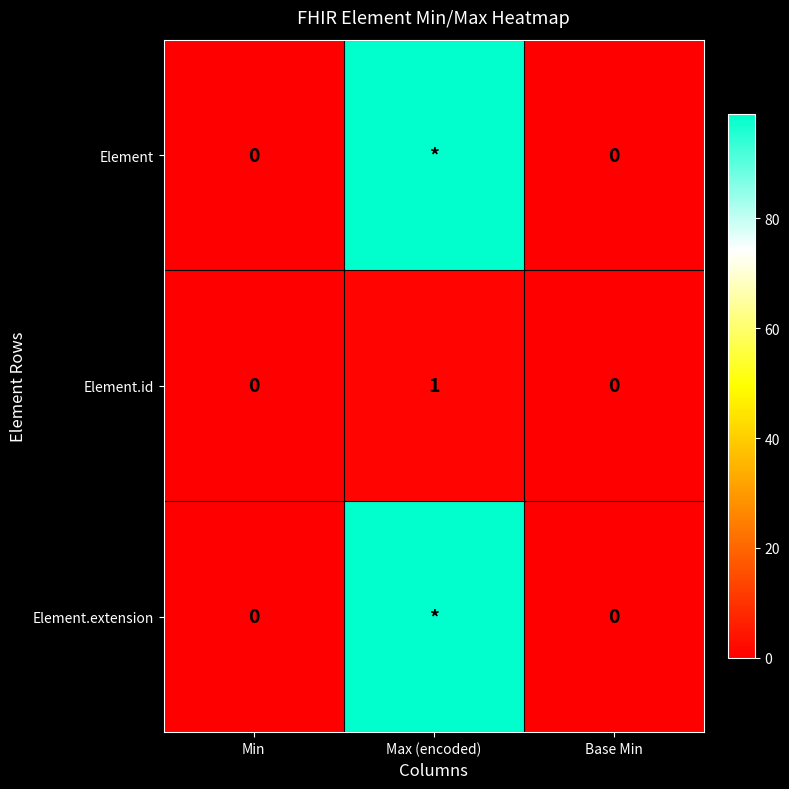

What is the maximum value shown in the chart?

99